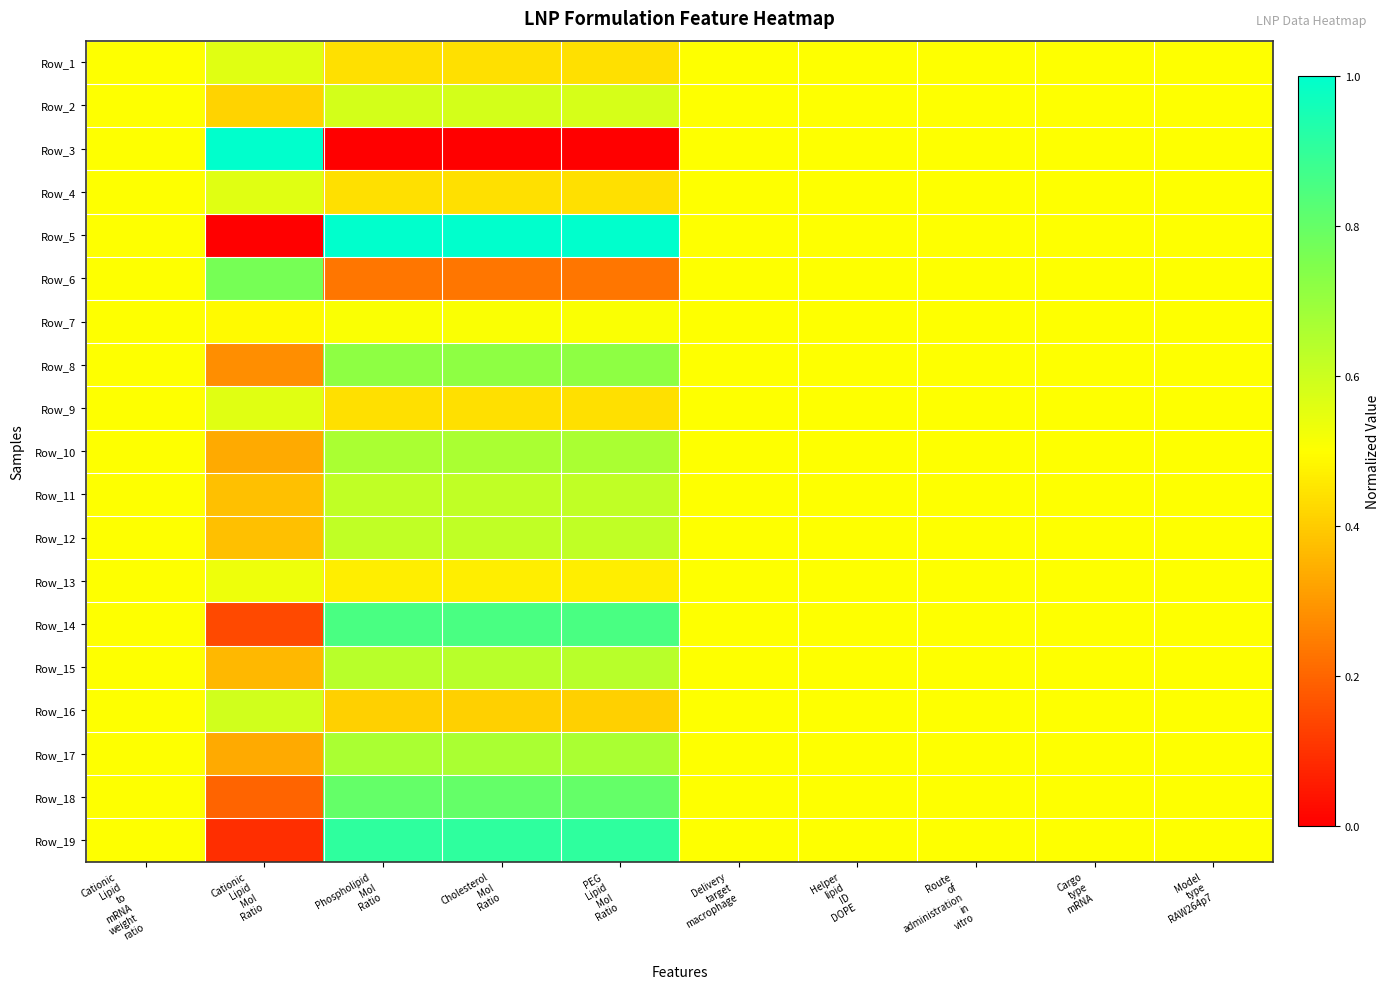

What is the greatest value displayed?

1.0